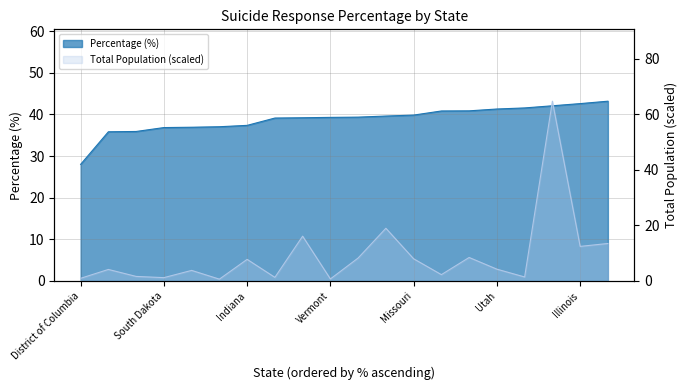

Where is Percentage (%) nearest to the value 35?

Louisiana